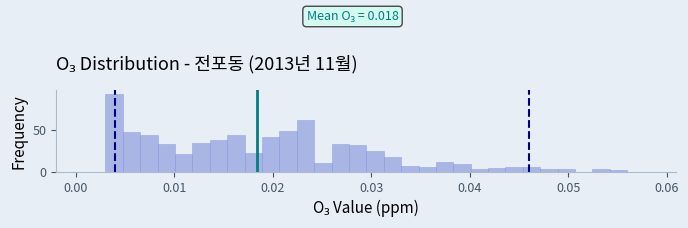

Around what value on the x-axis is the tallest bar? Give the approximate position of its centre, as read against the axis.

0.004